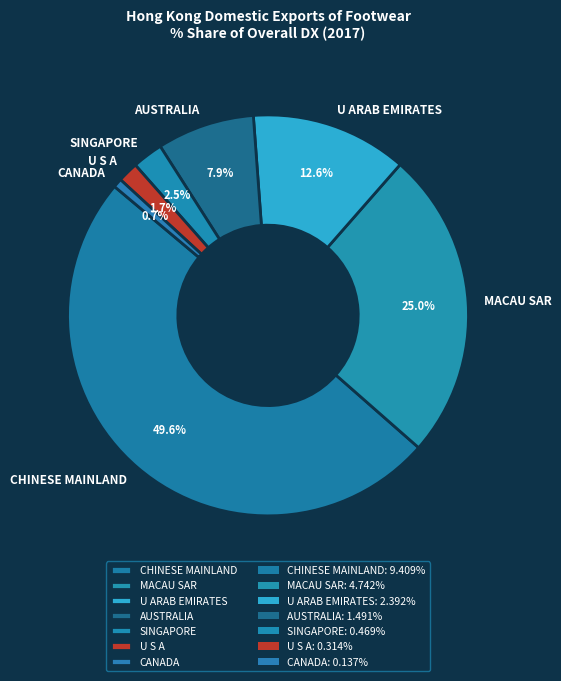

To the nearest percent, what is the difference between the largest and smallest slice percentages?

49%